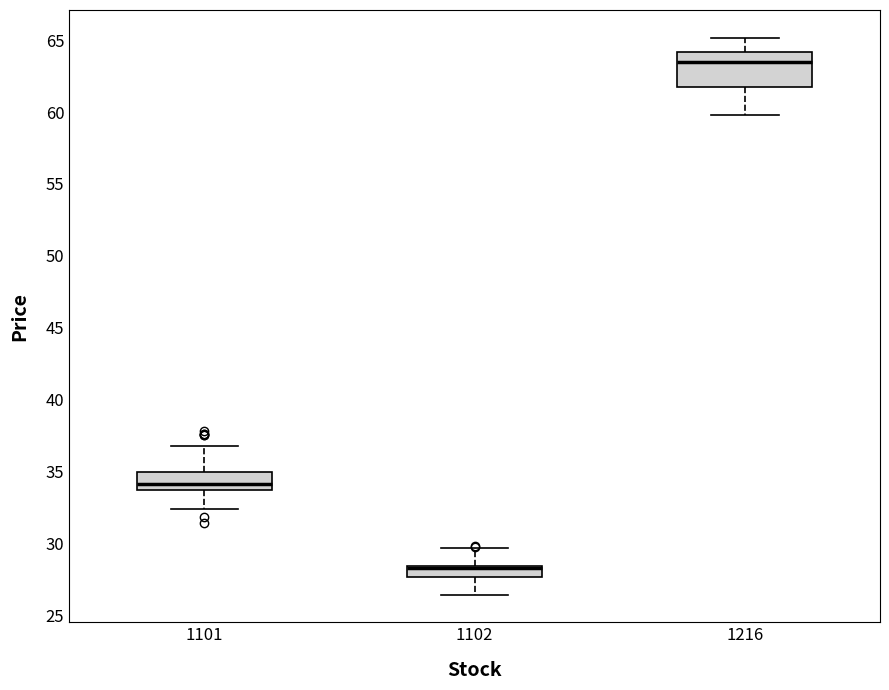

Reading left to right, transcribe this box plot: for each box, give where its median line is, the range the box spans, and where its two whiskers end, as read against the y-axis. The values are not printed on the chart, so give them approximately, as read against the axis.

1101: median 34.0 (just above the box's lower edge), box 34.0 to 35.0, whiskers 32.5 to 37.0
1102: median 28.5 (just below the box's upper edge), box 27.5 to 28.5, whiskers 26.5 to 29.5
1216: median 63.5, box 62.0 to 64.0, whiskers 60.0 to 65.0